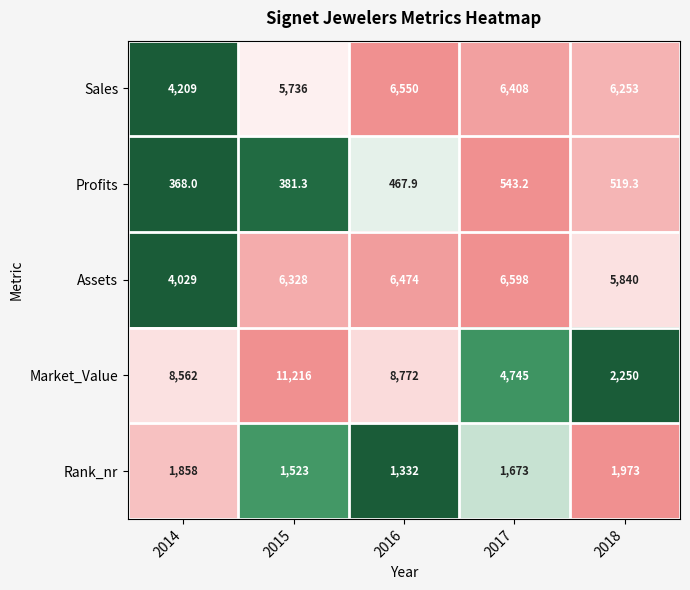

Which label corresponds to the largest value in the chart?

2015